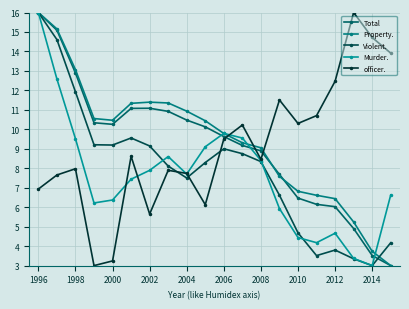

How many values in the Property. series exceed 10?

10